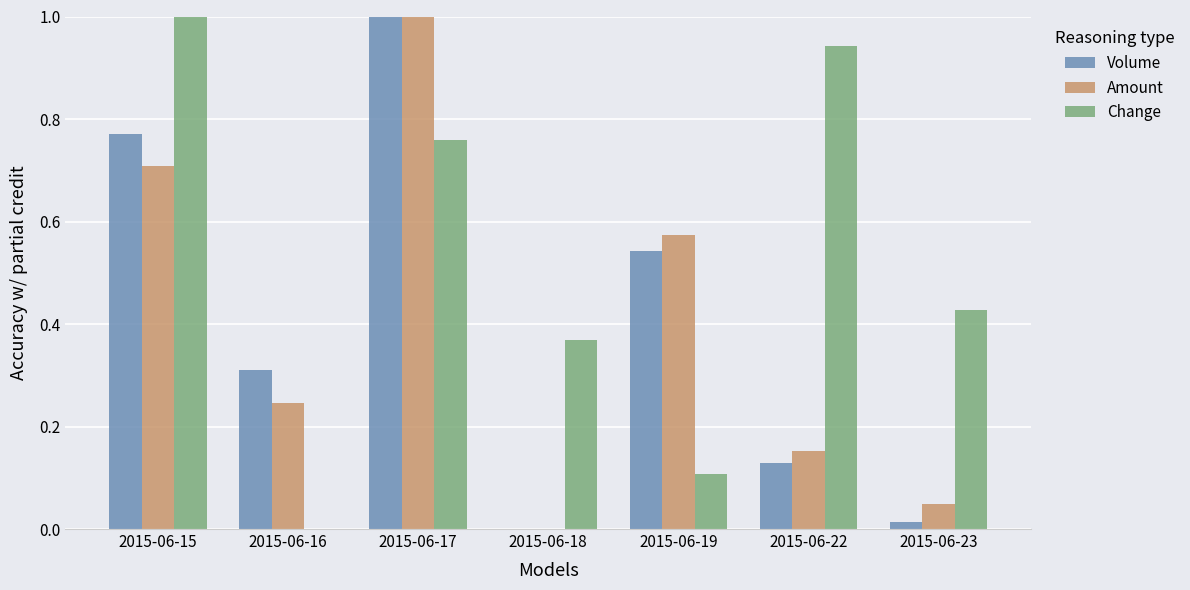

What is the sum of all Amount values?

2.7